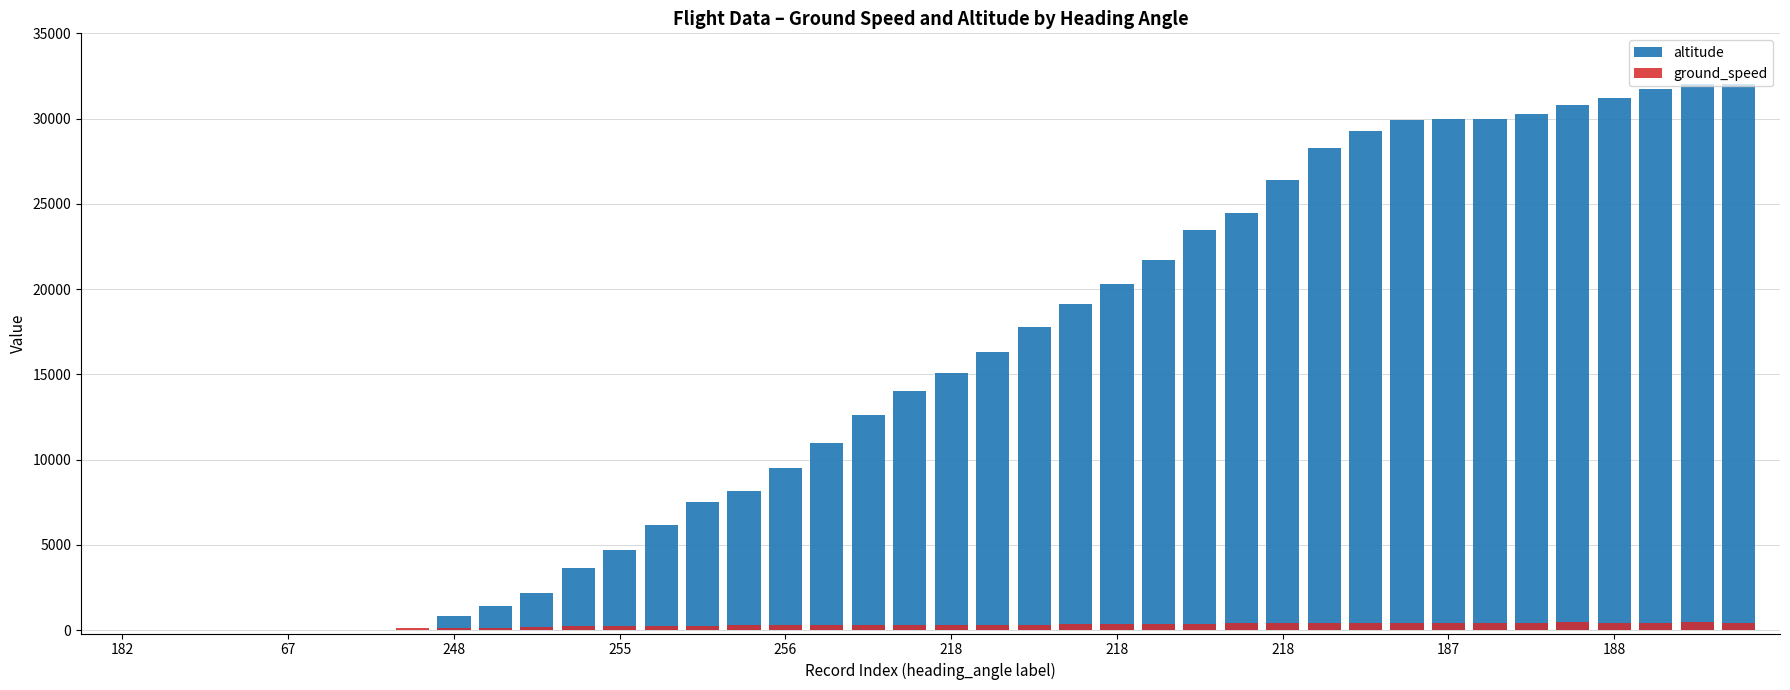

What is the label of the 7th bar from the left?

218